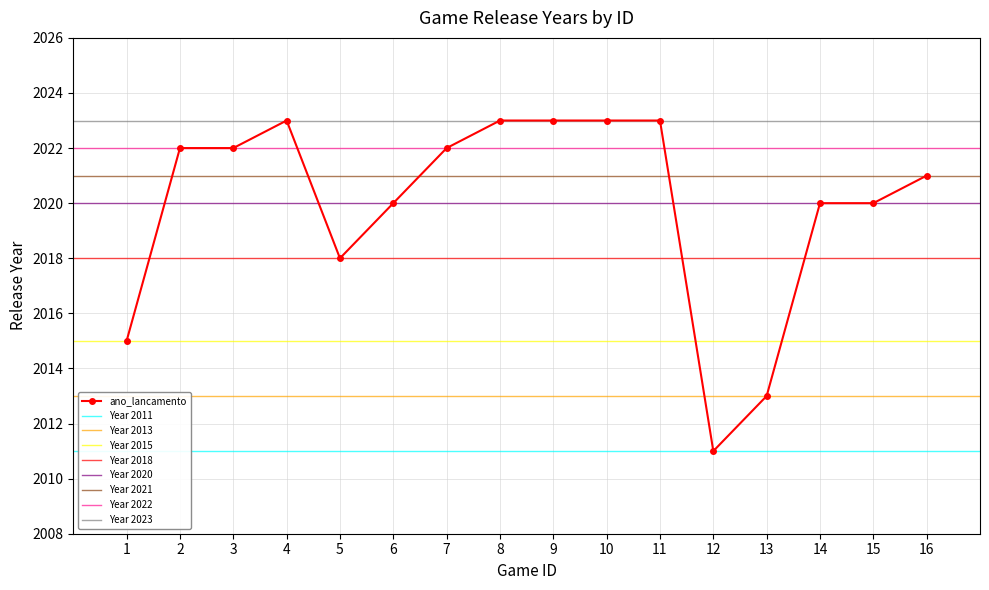

Where is the data nearest to the value 2017?

5